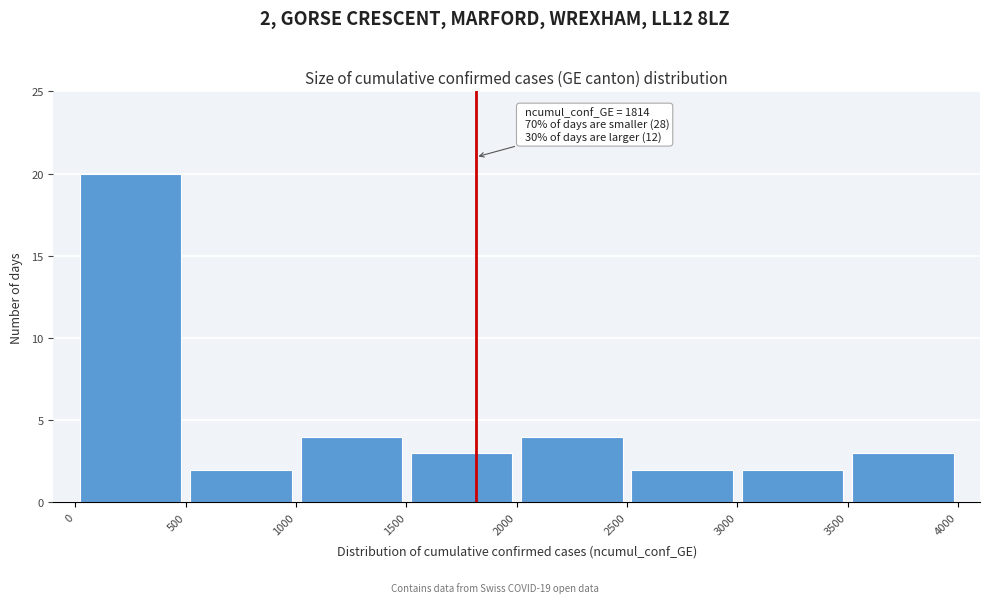

Which range on the x-axis has the tallest bar?

0 to 500